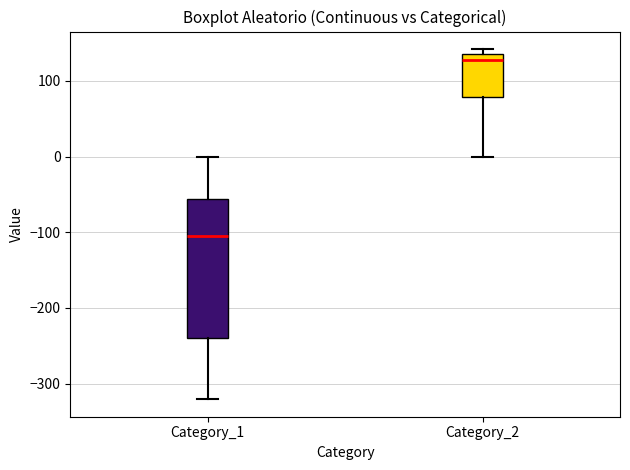

Which box is the tallest, from its lower edge to its upper edge?

Category_1